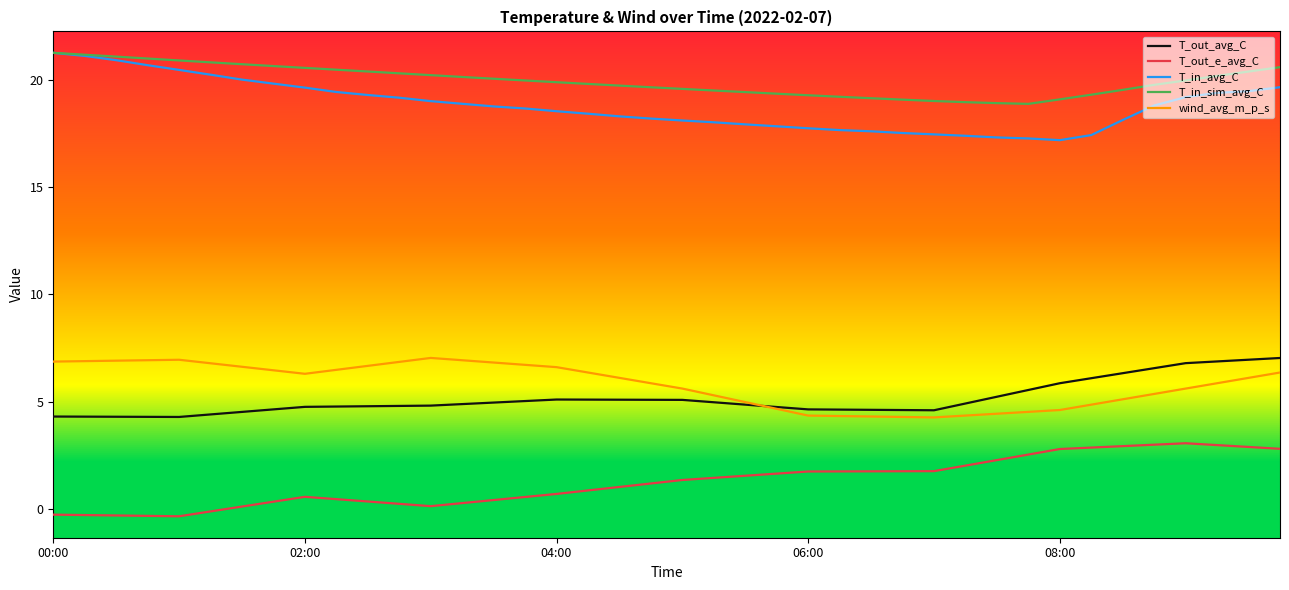

Count the number of categories in the chart.

40